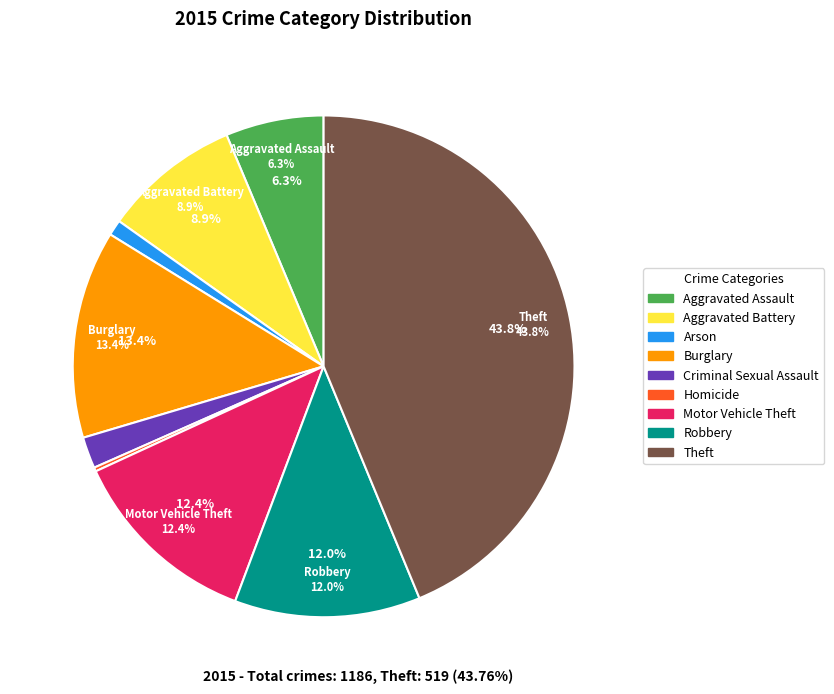

Approximately how many times larger is the value at Aggravated Assault compared to Arson?

6.2